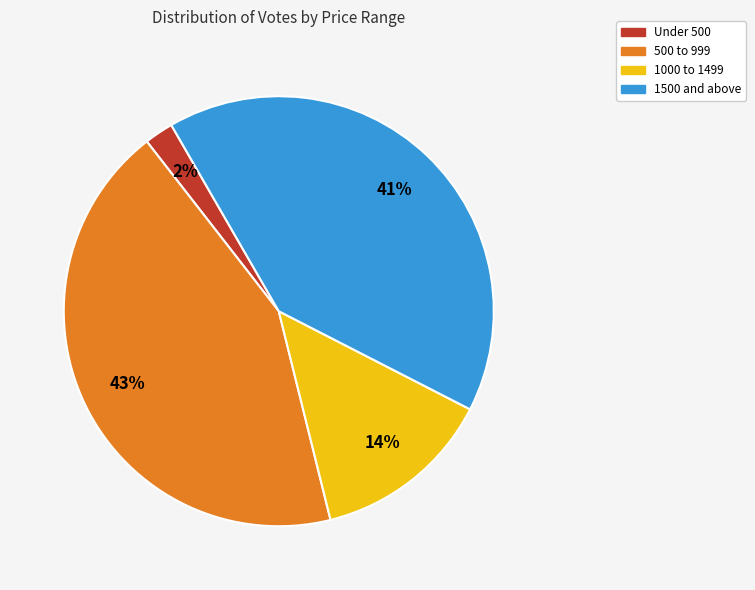

Is there a majority slice in this chart?

No